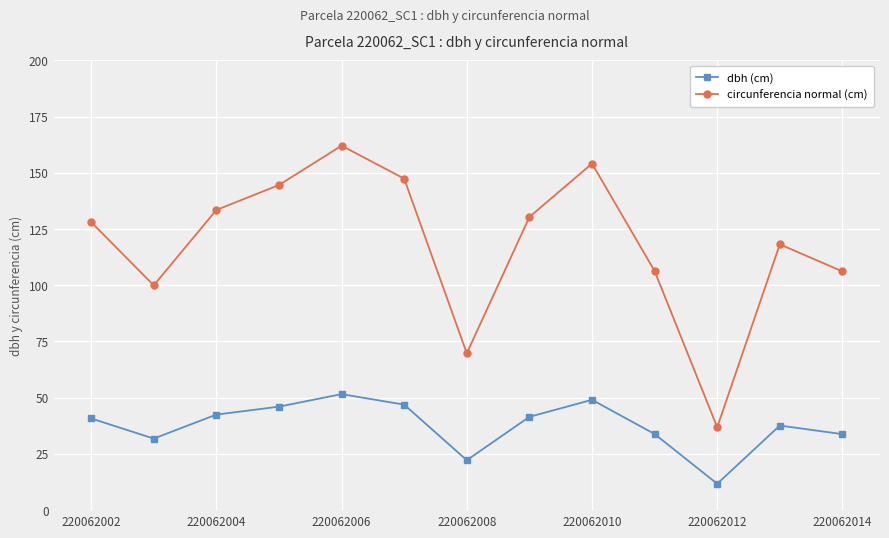

Does the chart display data point markers on the line(s)?

Yes